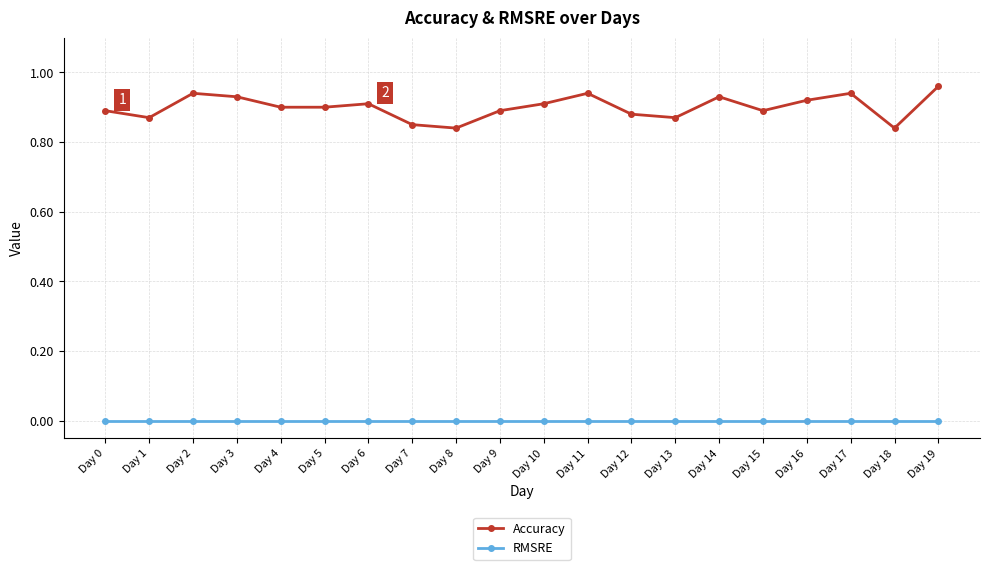

Which series has the widest spread of values?

Accuracy